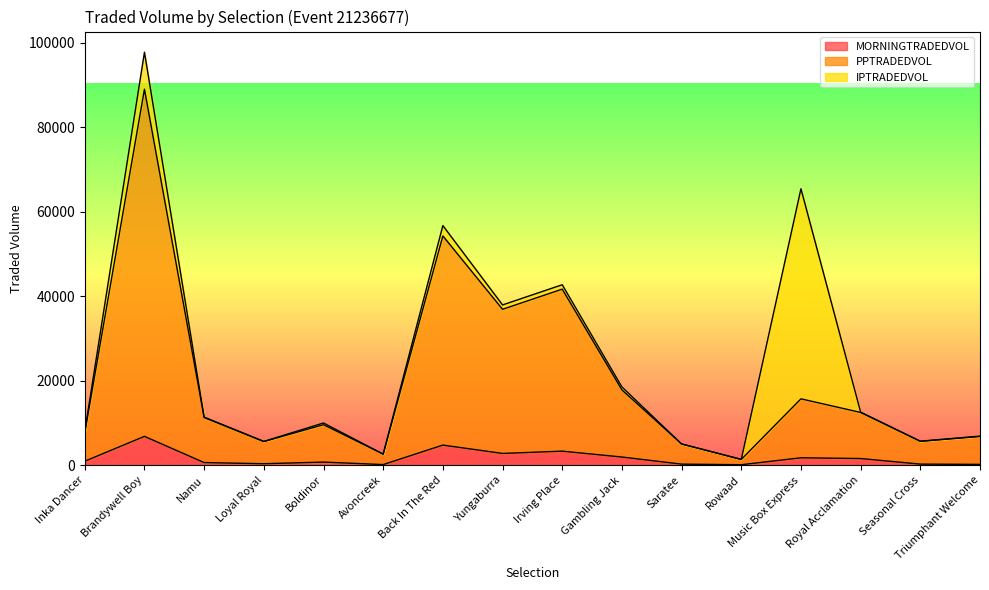

What is the label of the 4th point from the left?

Loyal Royal